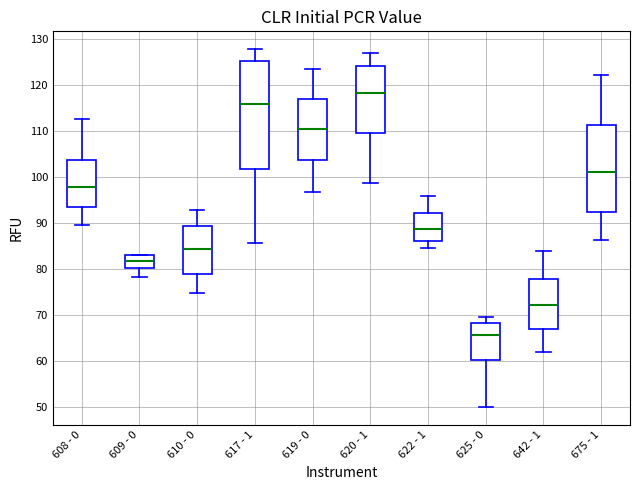

Where does the median line of the box for 608 - 0 sit on the y-axis? The values are not printed on the chart, so give them approximately, as read against the axis.

98